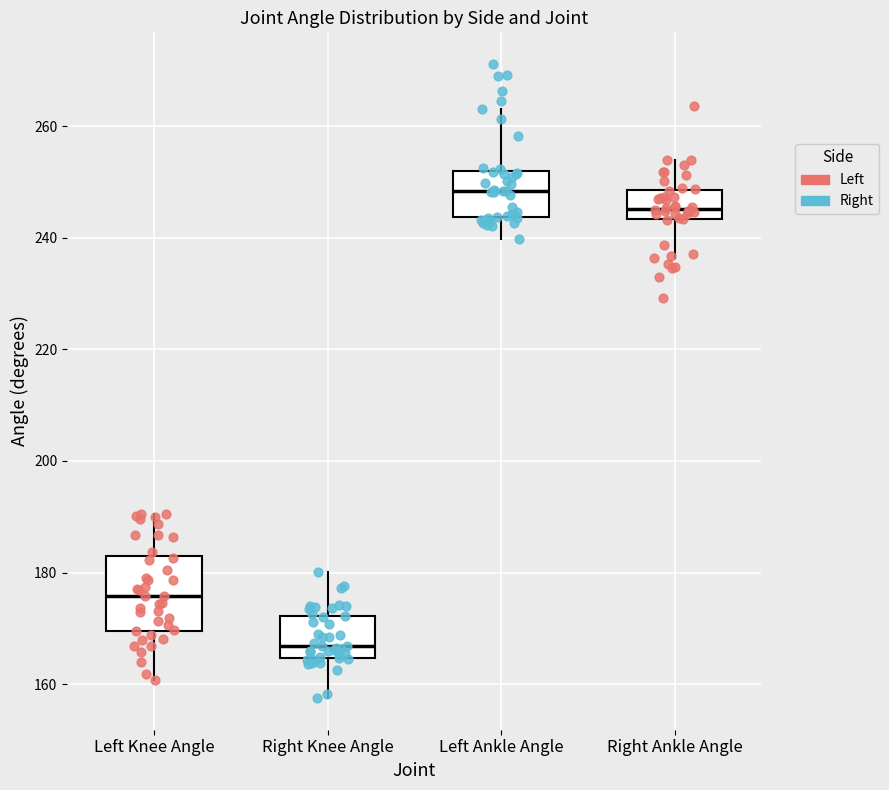

Where is the lower edge of the box for Left Ankle Angle on the y-axis? The values are not printed on the chart, so give them approximately, as read against the axis.

244